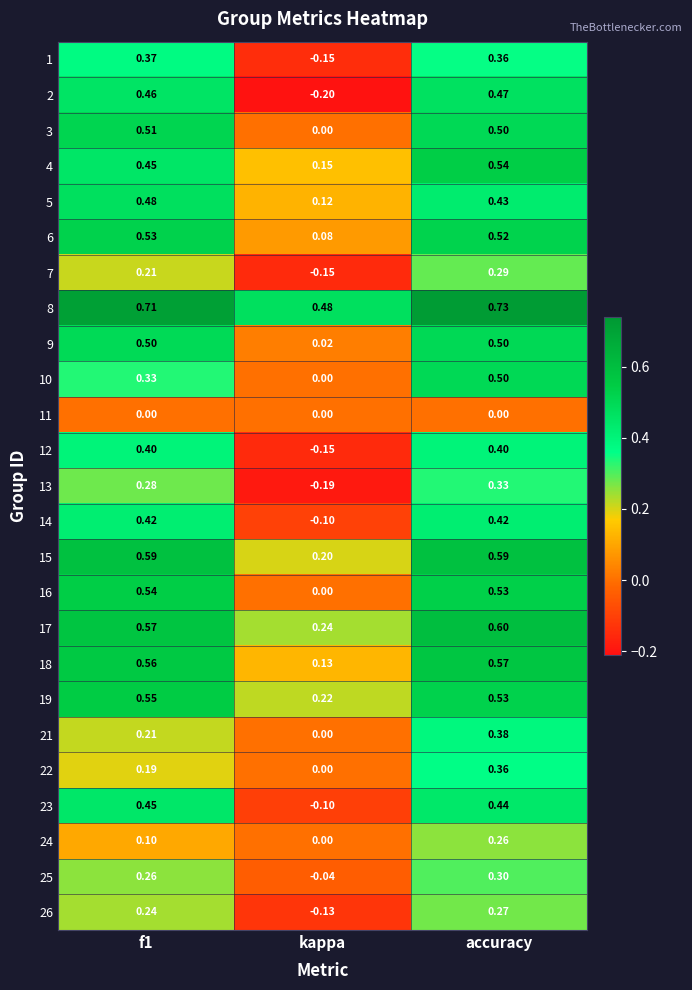

Which series has the widest spread of values?

2